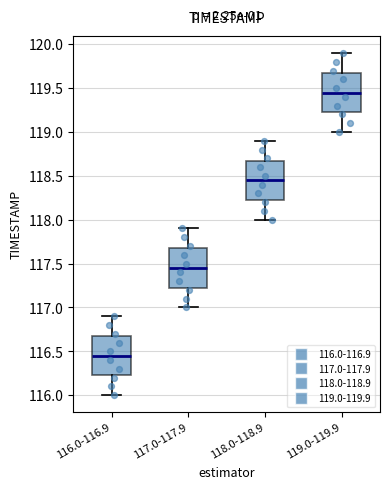

Reading left to right, read every box against the y-axis: the position of its median line, the range the box covers, and the ends of its whiskers. The values are not printed on the chart, so give them approximately, as read against the axis.

116.0-116.9: median 116.45, box 116.25 to 116.70, whiskers 116.00 to 116.90
117.0-117.9: median 117.45, box 117.25 to 117.70, whiskers 117.00 to 117.90
118.0-118.9: median 118.45, box 118.25 to 118.70, whiskers 118.00 to 118.90
119.0-119.9: median 119.45, box 119.25 to 119.70, whiskers 119.00 to 119.90